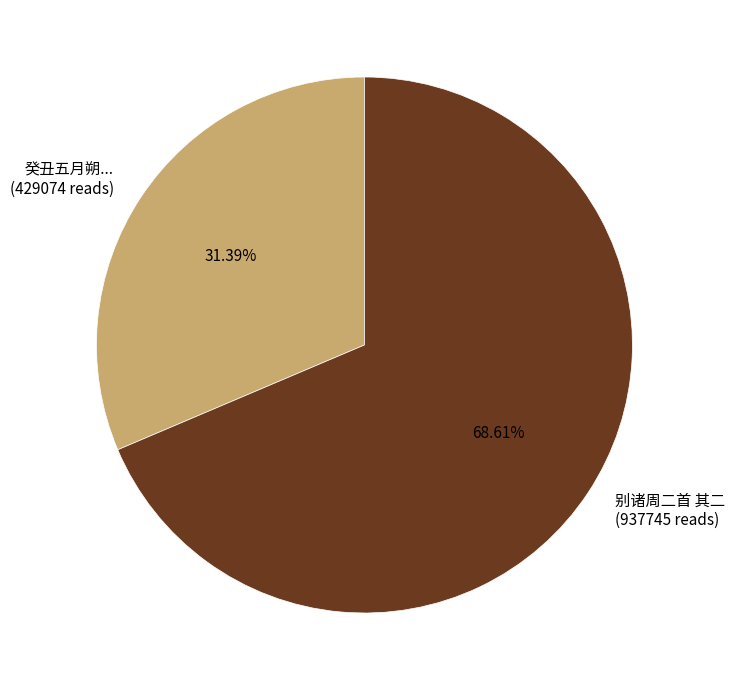

Rank the categories by value from highest to lowest.

别诸周二首 其二 (937745 reads), 癸丑五月朔... (429074 reads)